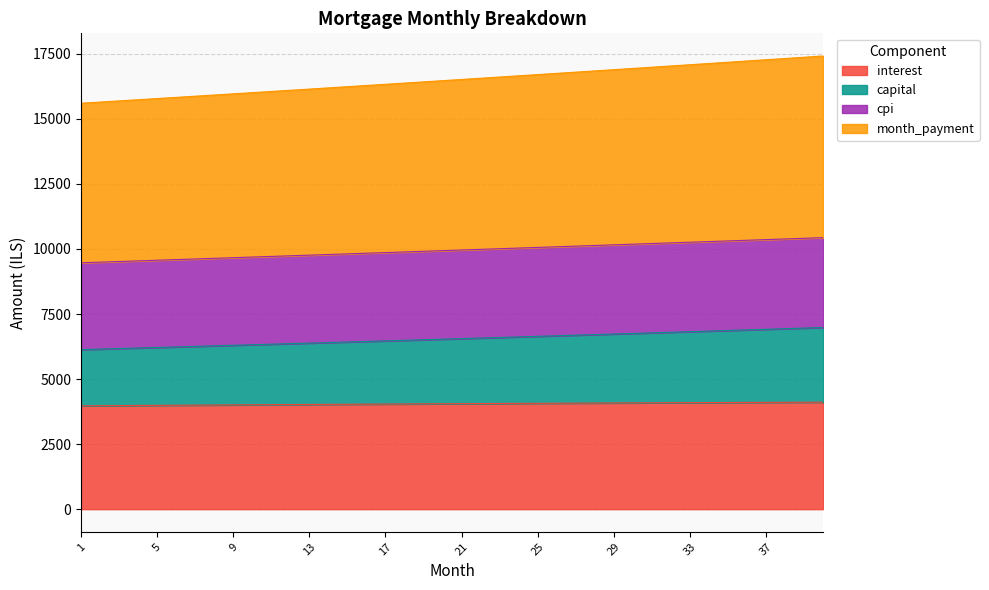

What is the lowest value of the interest series?

3971.5